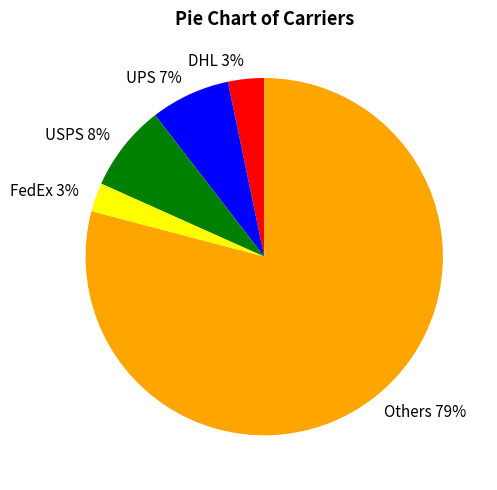

To the nearest percent, what is the average slice percentage?

20%